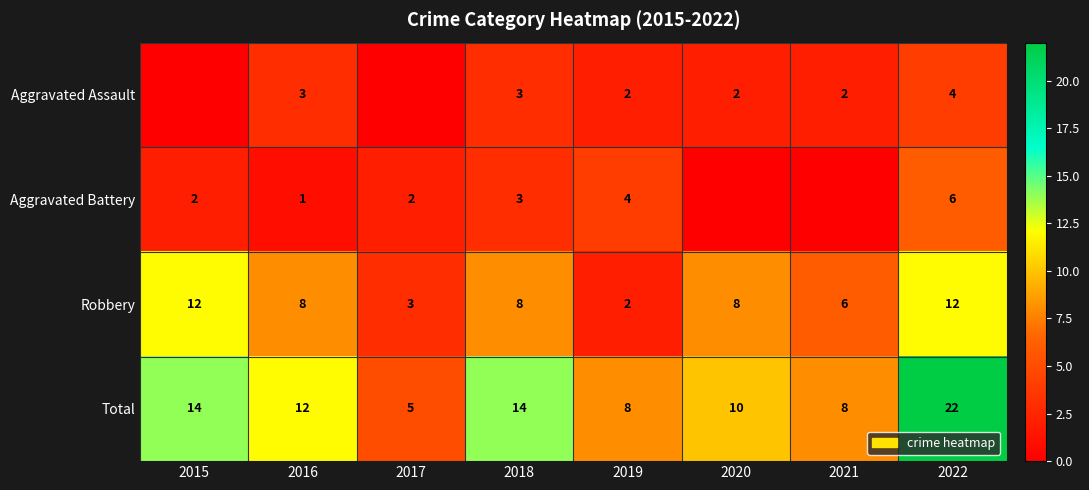

Is the value of Total at 2017 greater than the value of Aggravated Battery at 2022?

No